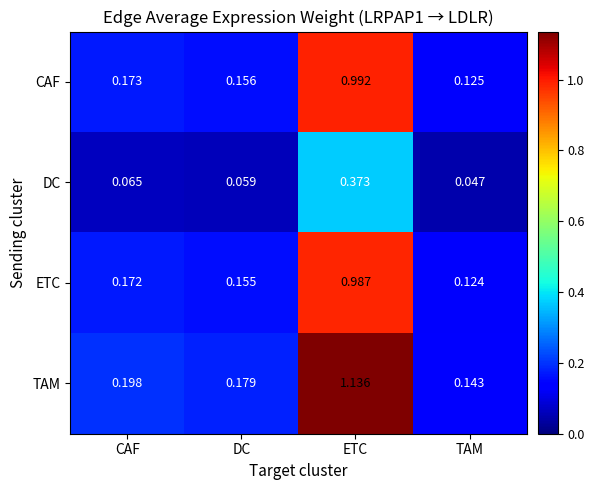

Which series has the widest spread of values?

TAM